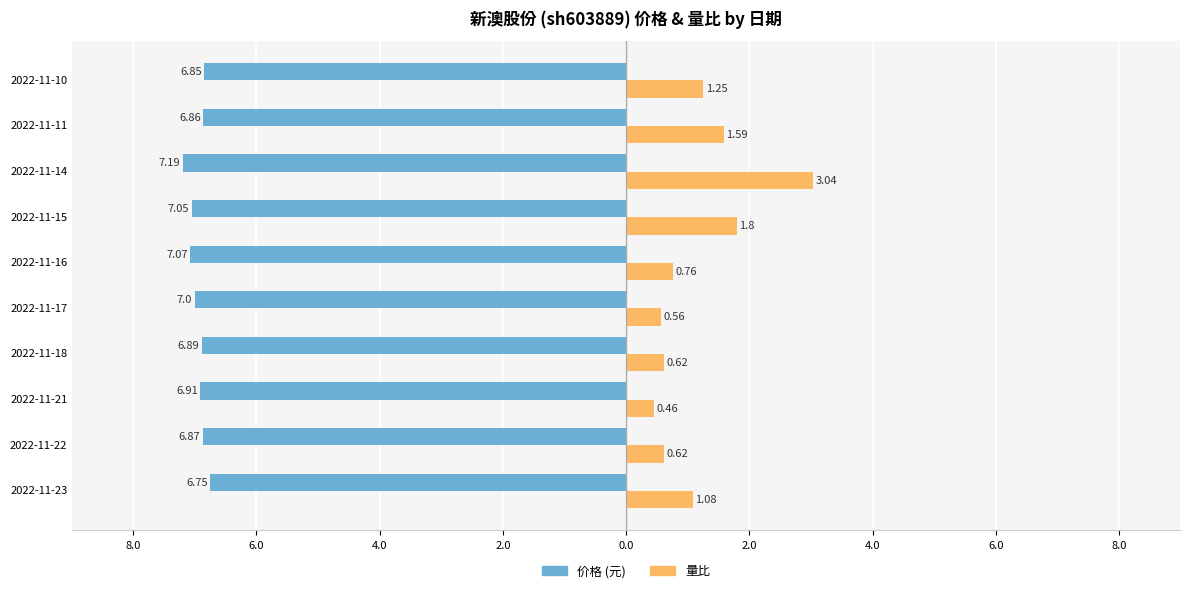

The value of 价格 at 2022-11-14 is -11.2. True or false?

False